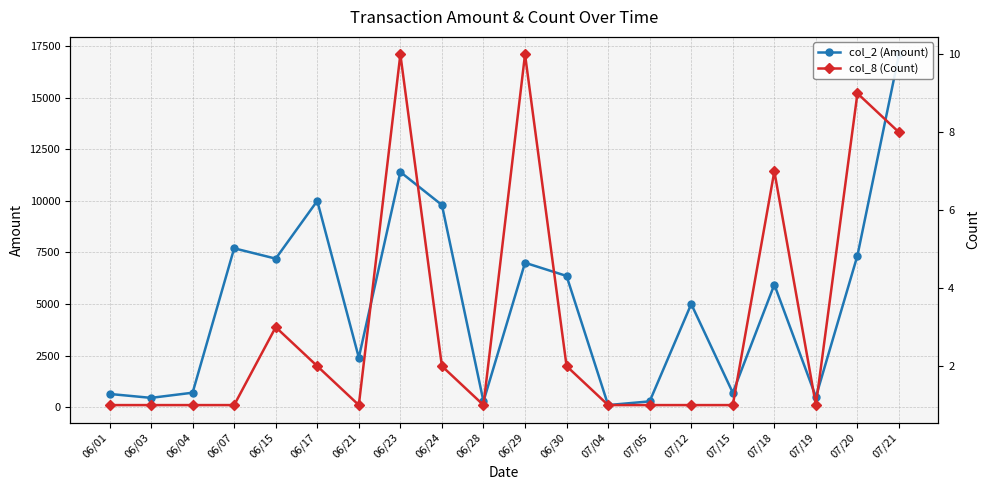

True or false: col_2 (Amount) and col_8 (Count) intersect in this chart.

False